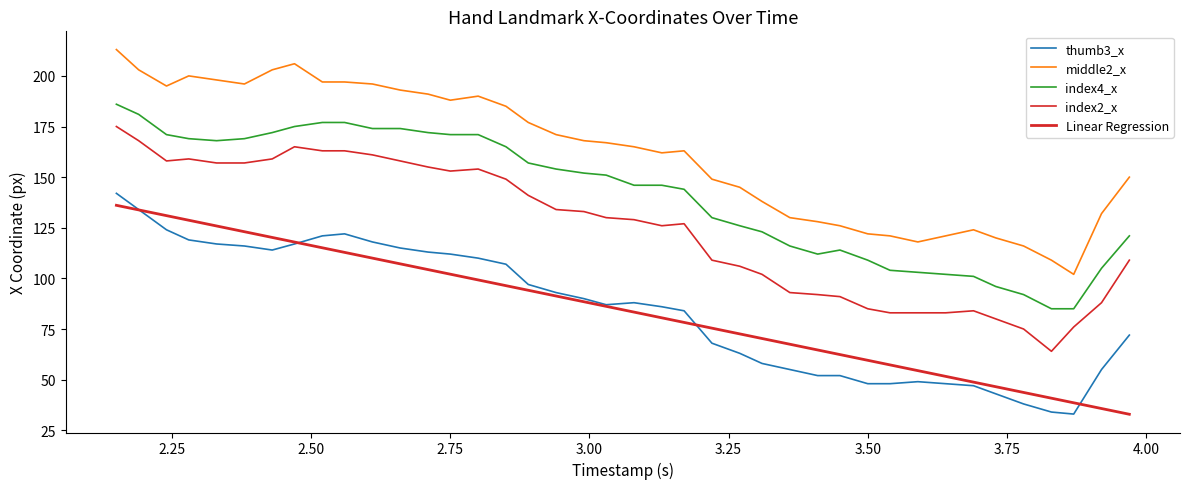

How many lines are shown in the chart?

5